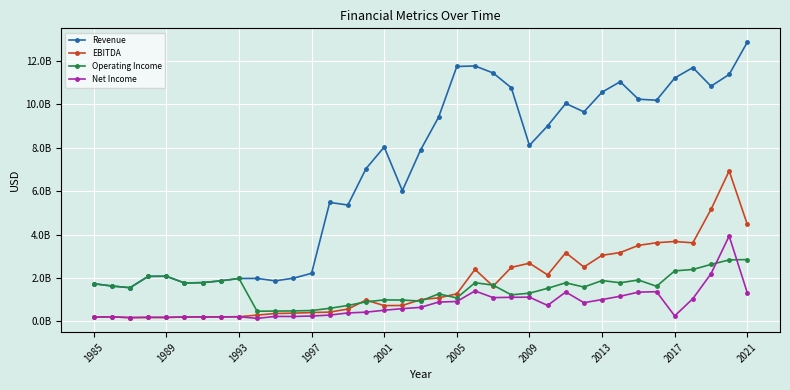

What are all the series names shown in the legend?

Revenue, EBITDA, Operating Income, Net Income